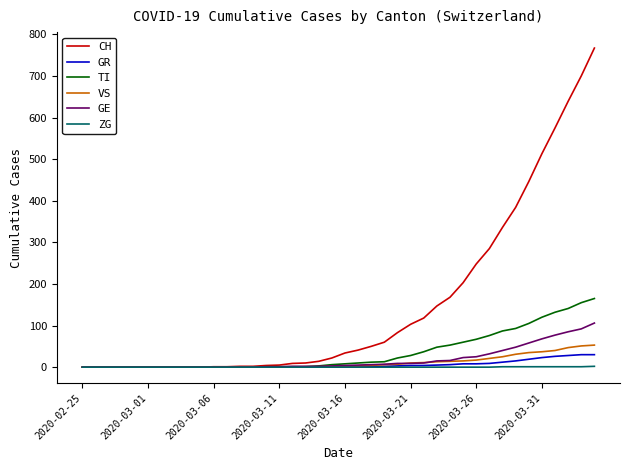

What is the highest value of the TI series?

165